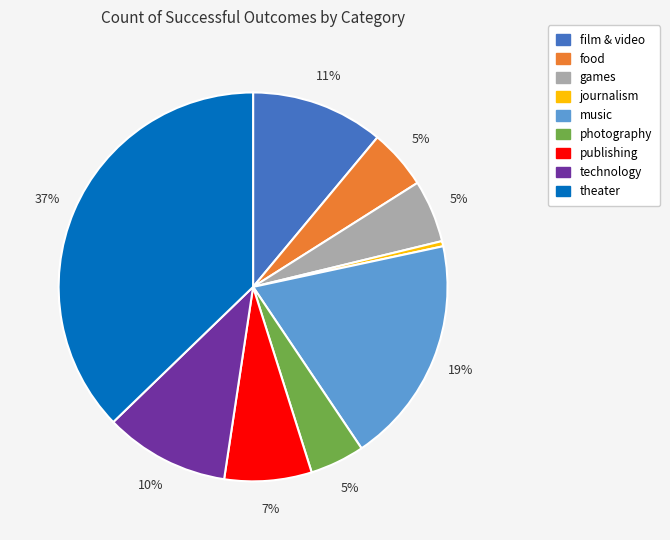

Which category has the biggest portion of the pie?

theater